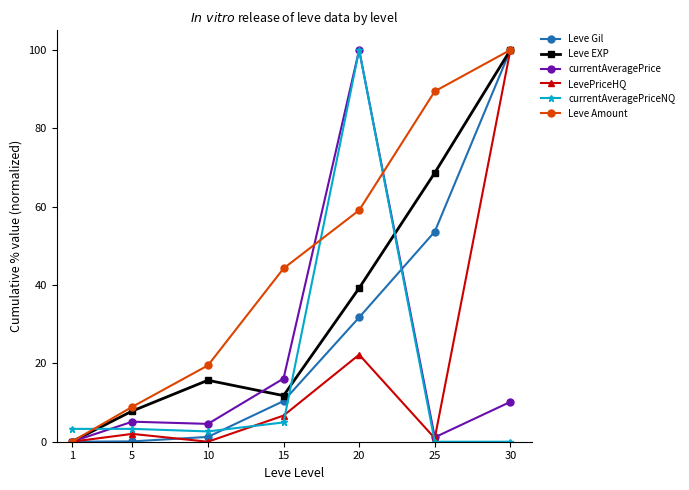

What is the difference between the maximum and minimum values in the currentAveragePrice series?

100.0